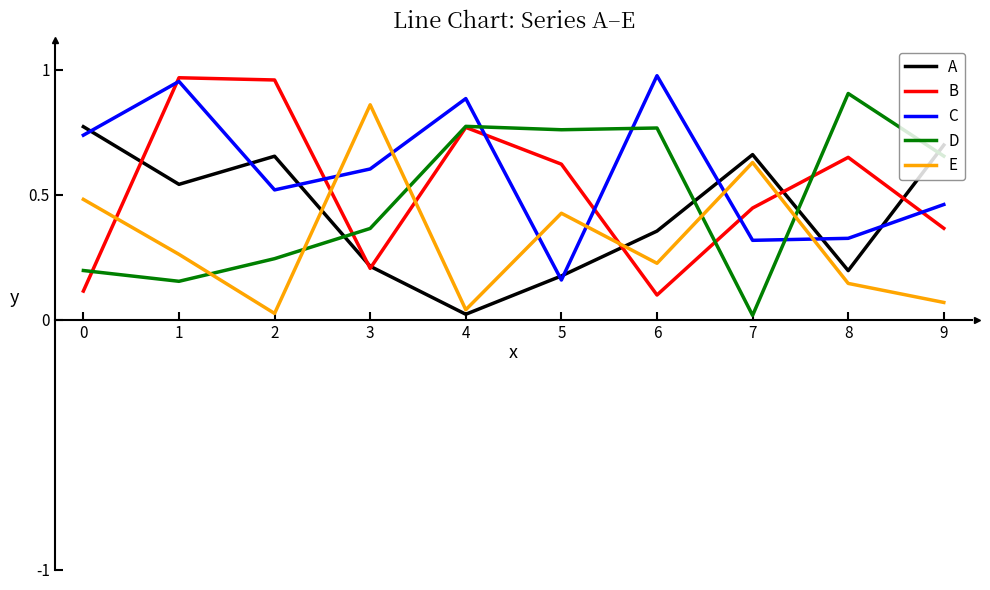

What is the sum of all D values?

4.8